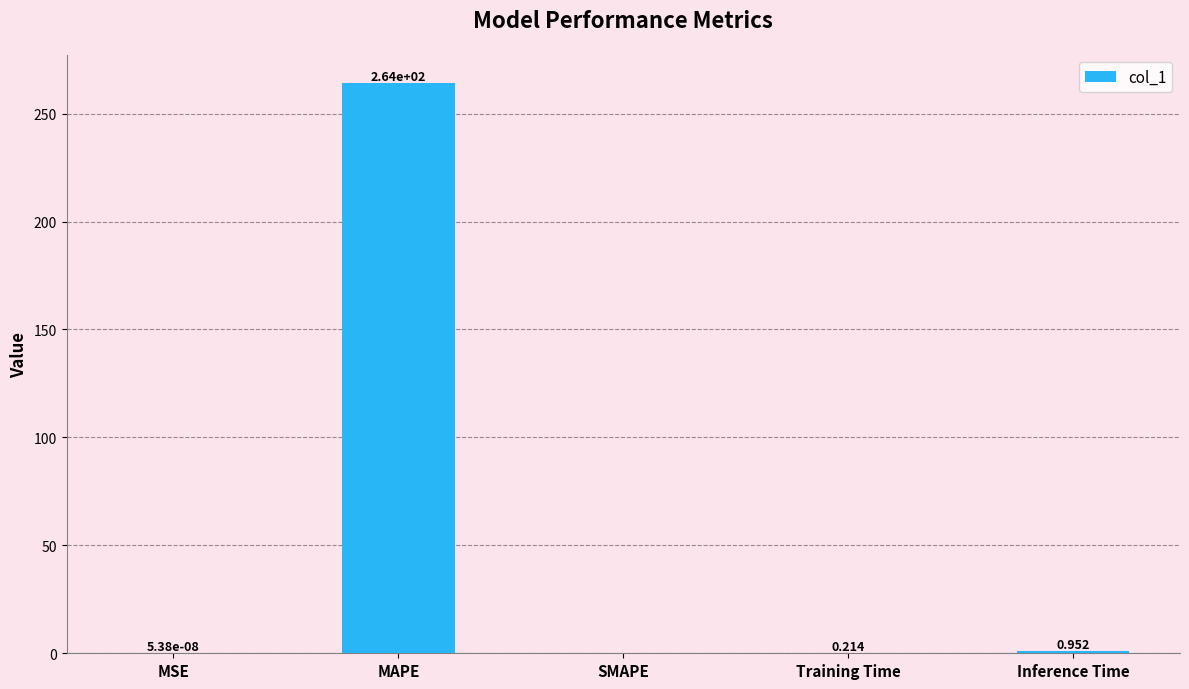

What is the difference between the values at Inference Time and Training Time?

0.7